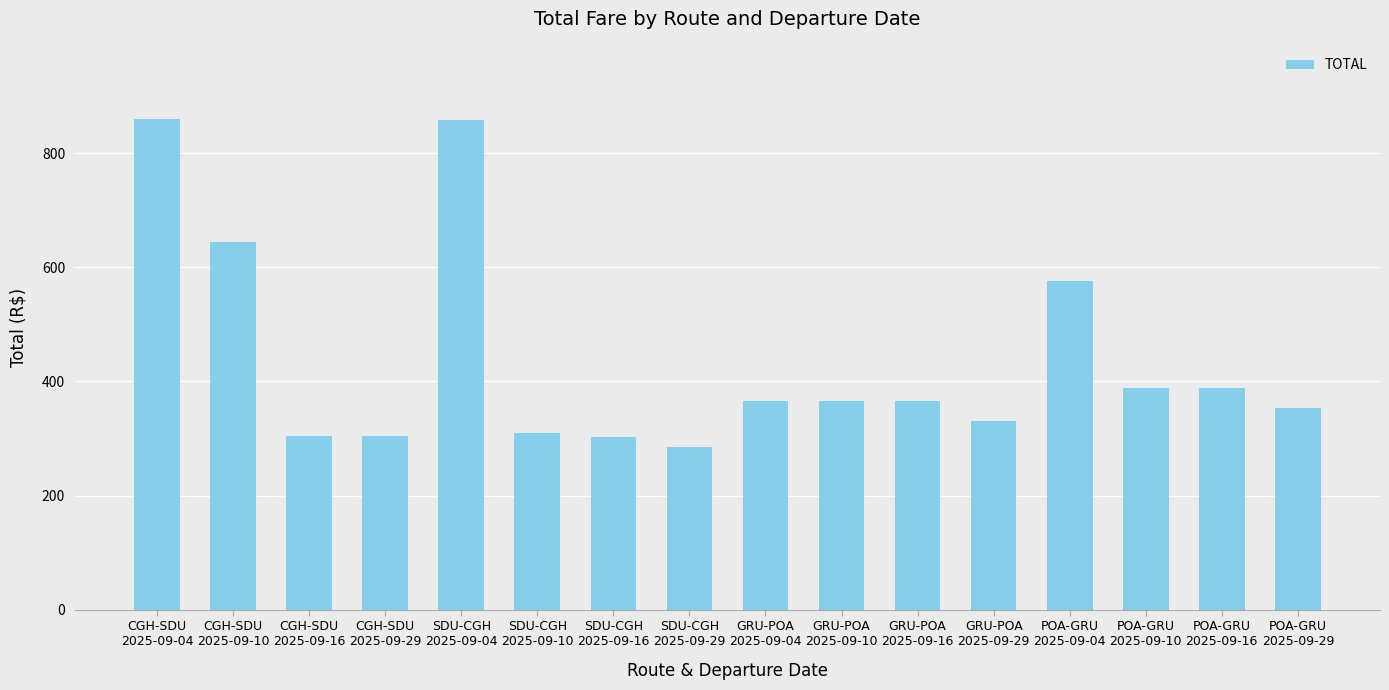

Approximately how many times larger is the value at CGH-SDU
2025-09-10 compared to CGH-SDU
2025-09-29?

2.1